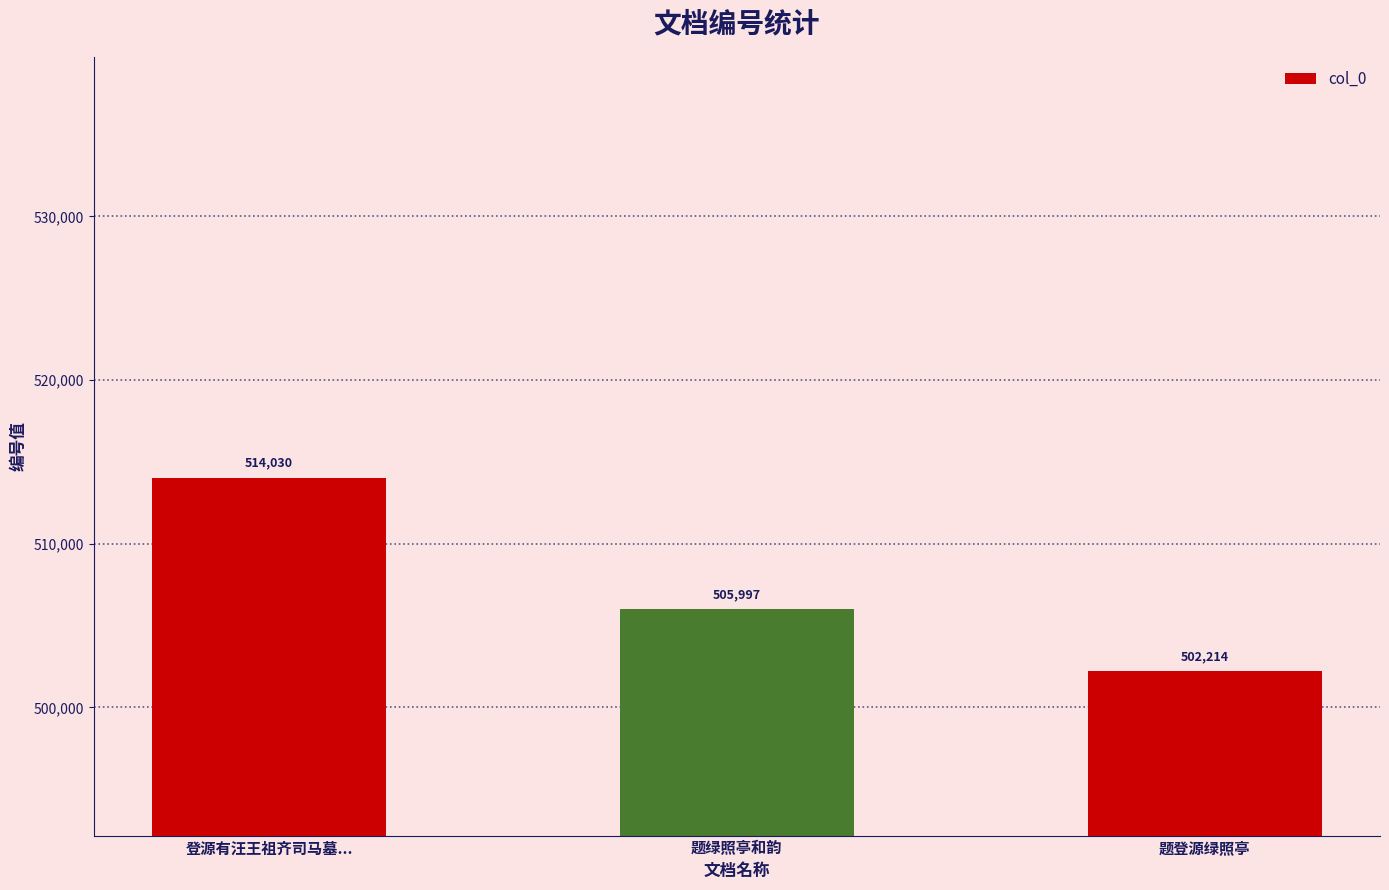

Rank the categories by value from highest to lowest.

登源有汪王祖齐司马墓..., 题绿照亭和韵, 题登源绿照亭